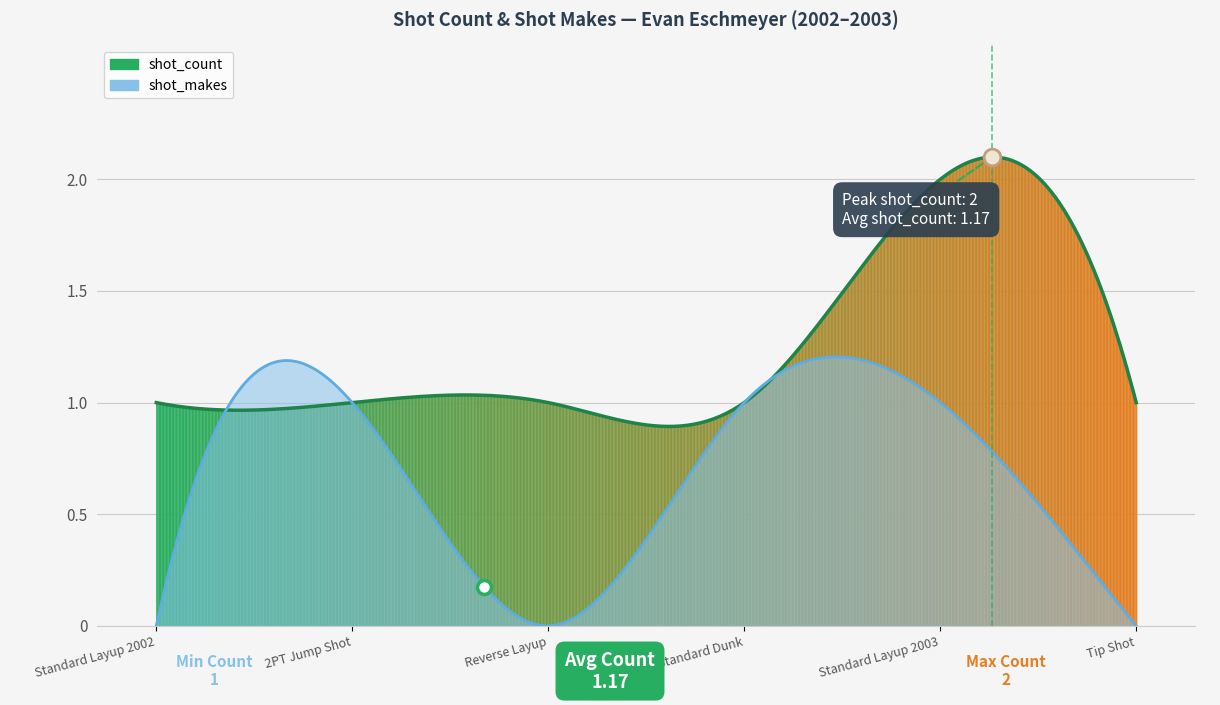

Rank the series by their maximum value, from lowest to highest.

shot_makes, shot_count